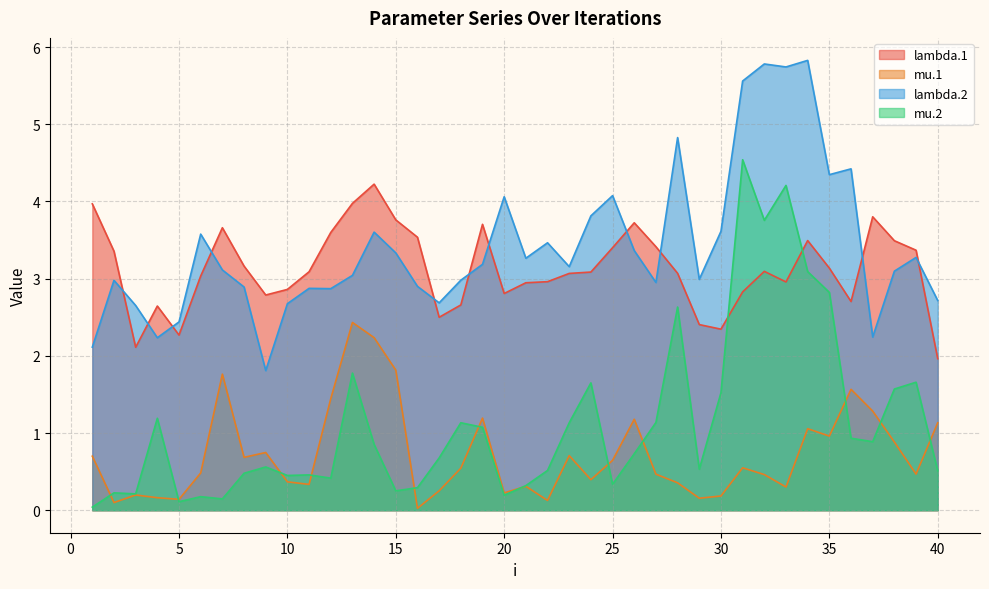

The value of mu.1 at 28 is 0.4. True or false?

True